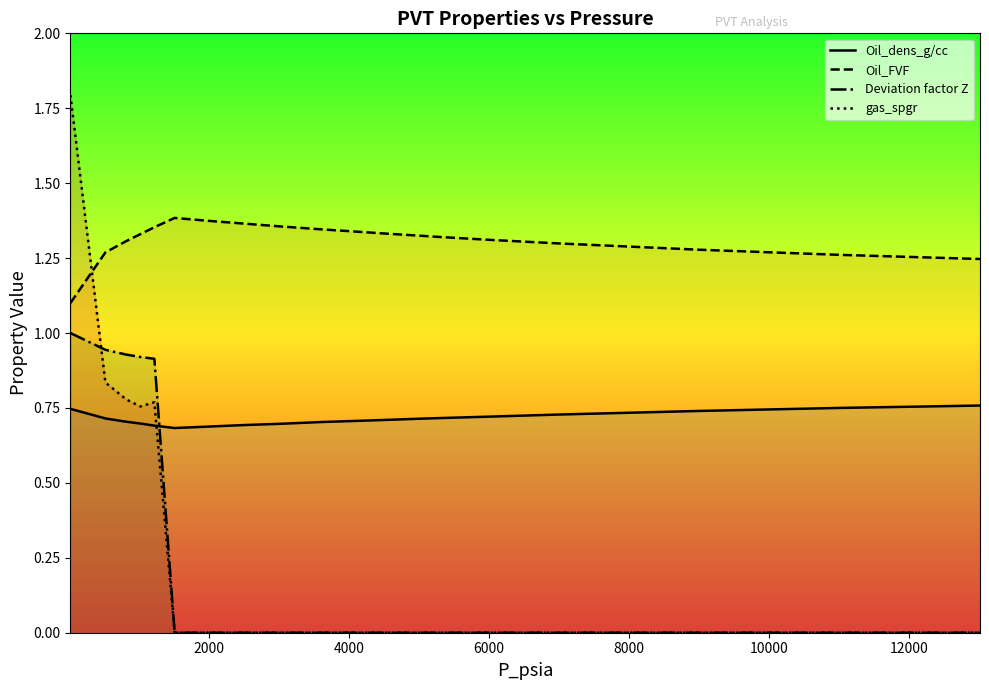

What is the difference between the maximum and minimum values in the gas_spgr series?

1.8